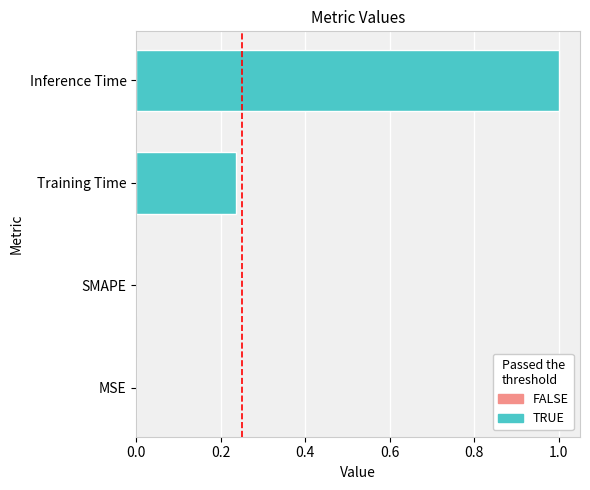

Are the bars horizontal?

Yes